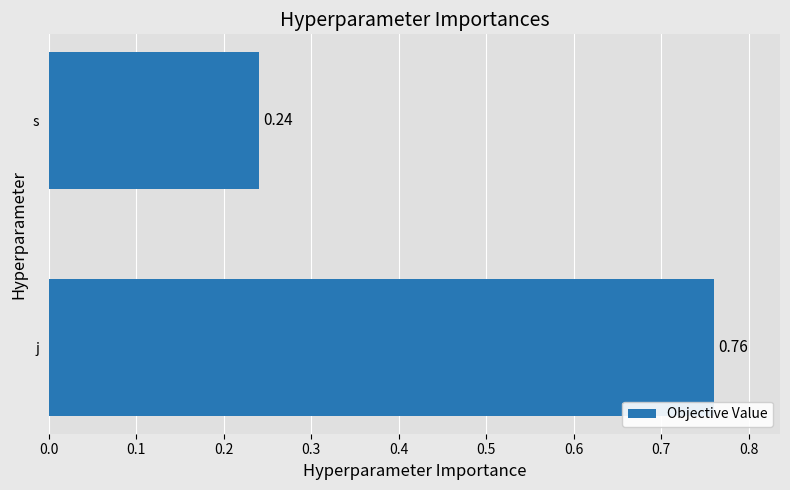

What is the difference between the maximum and minimum values?

0.5